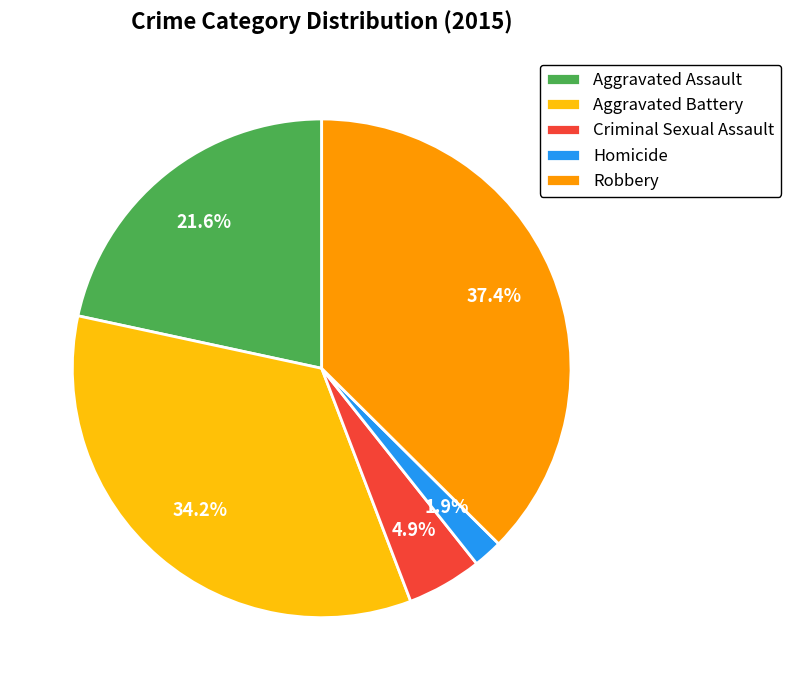

Which slice is the largest?

Robbery